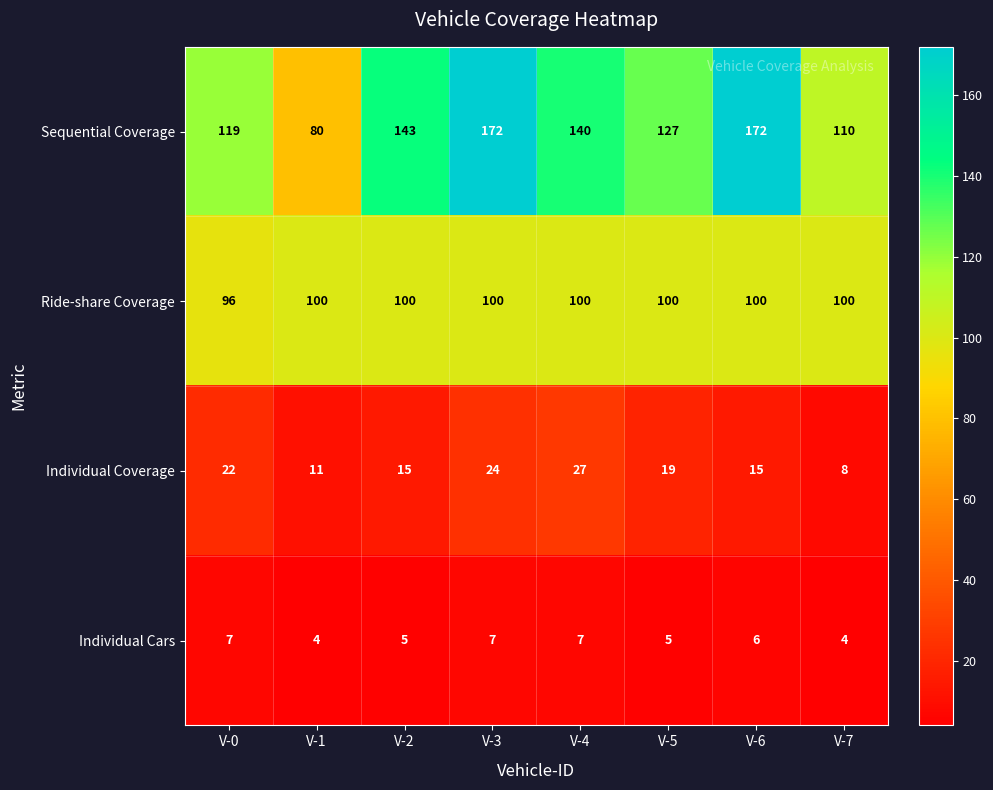

What is the spread (max minus min) of values at V-0?

112